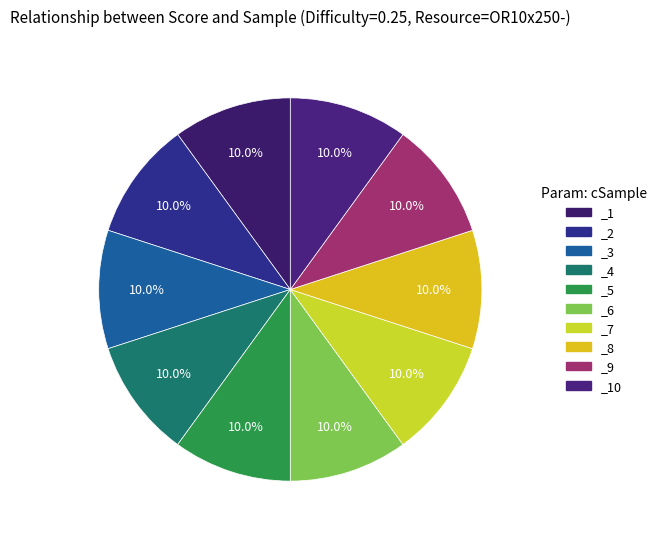

What is the smallest slice in the pie chart?

_6